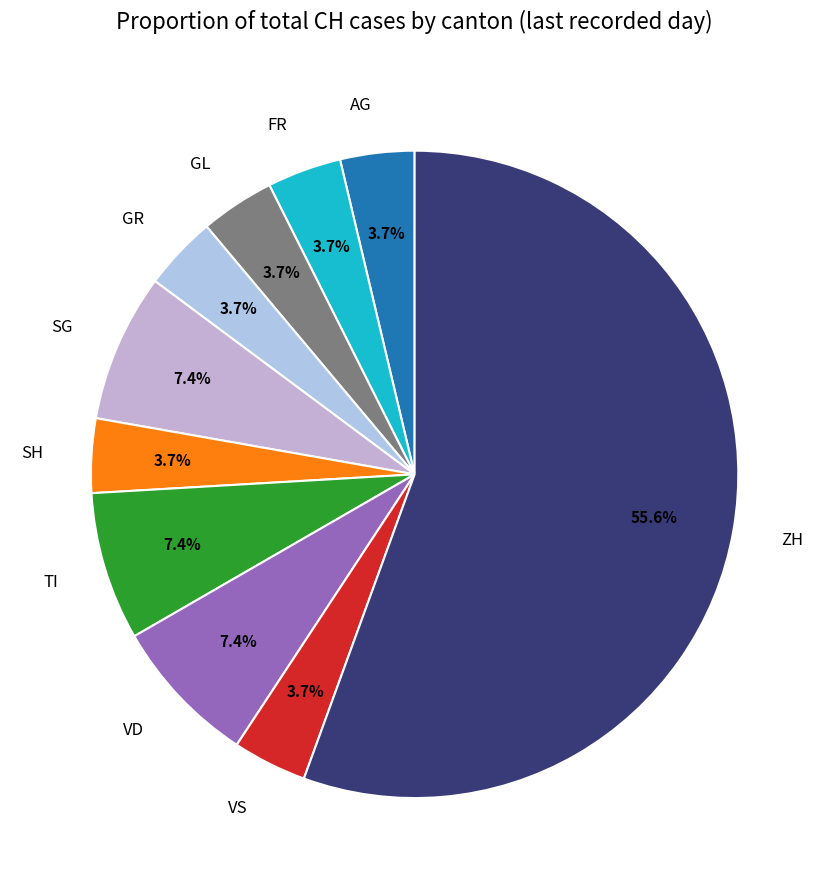

Count the number of slices in the pie.

10